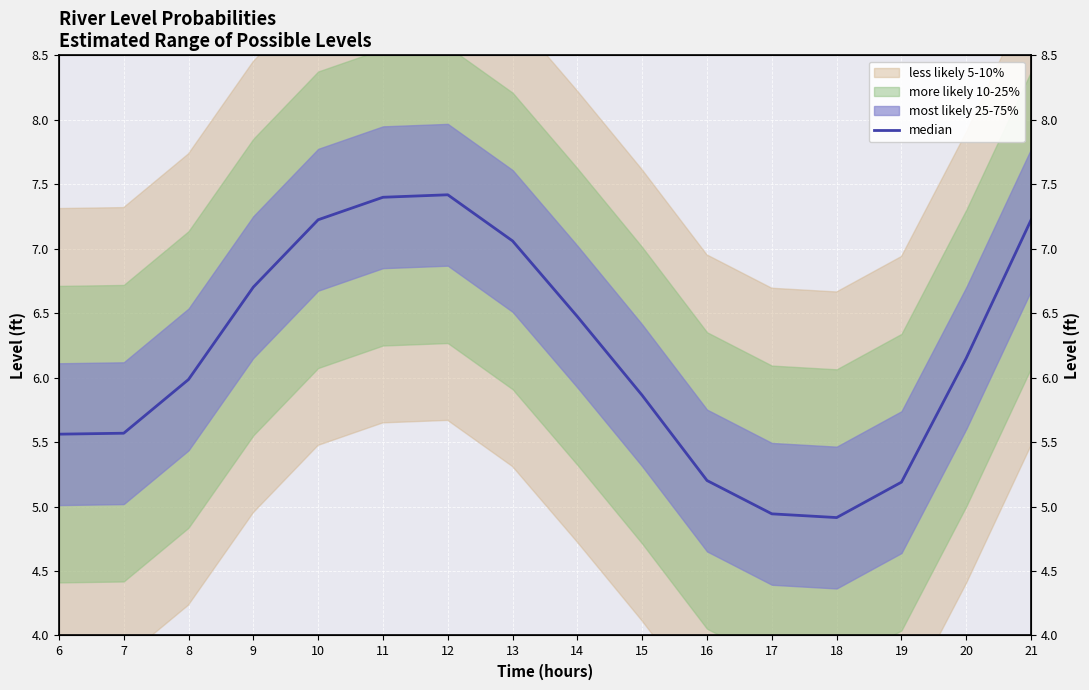

What is the change in value from 7 to 8?

+0.4